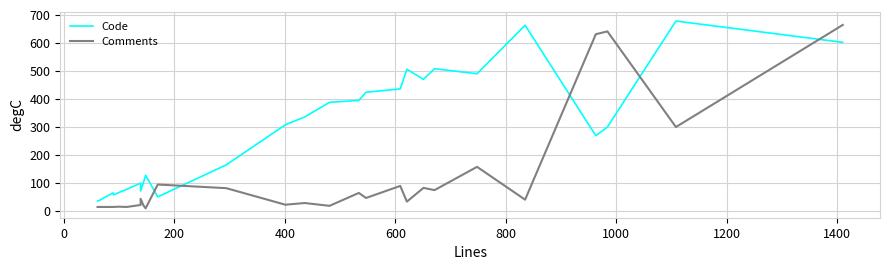

Which series has the largest range (max minus min)?

Comments